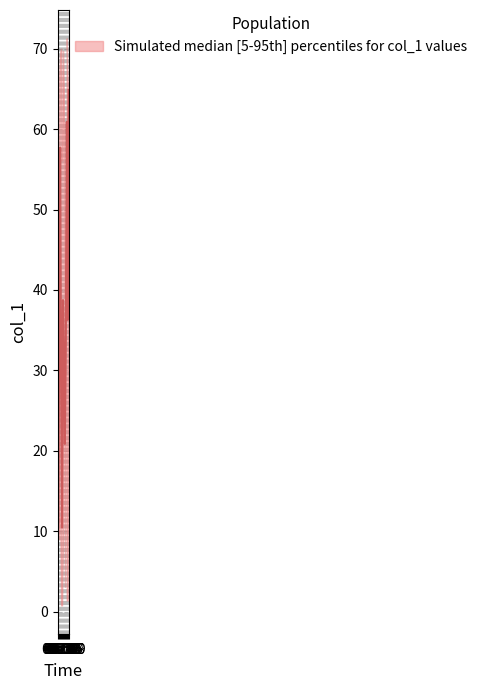

At which label does col_1_median first exceed 35?

07:06